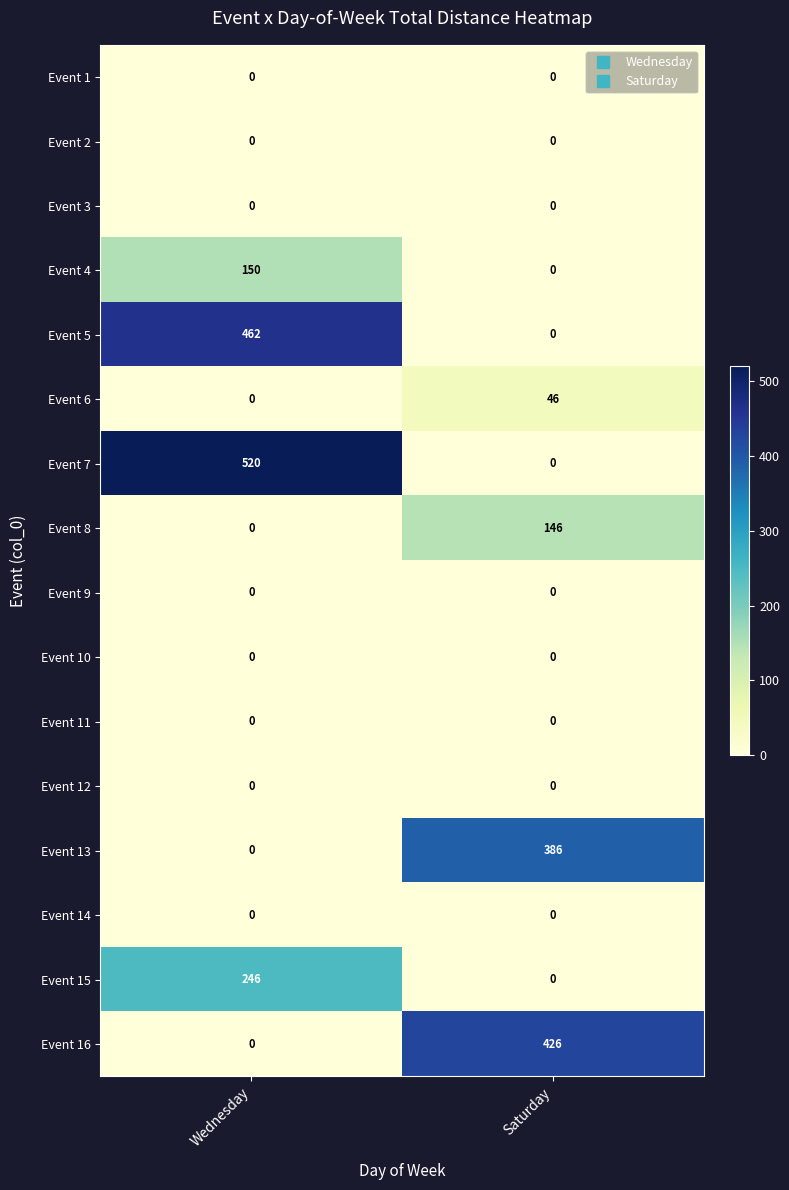

What is the greatest value displayed?

520